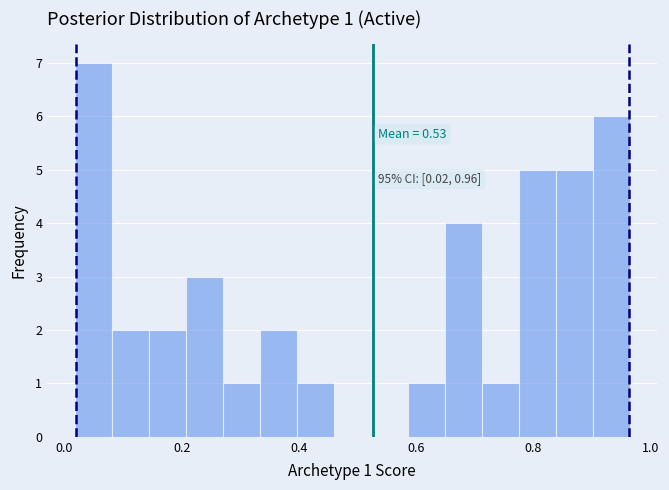

Around what value on the x-axis is the tallest bar? Give the approximate position of its centre, as read against the axis.

0.04